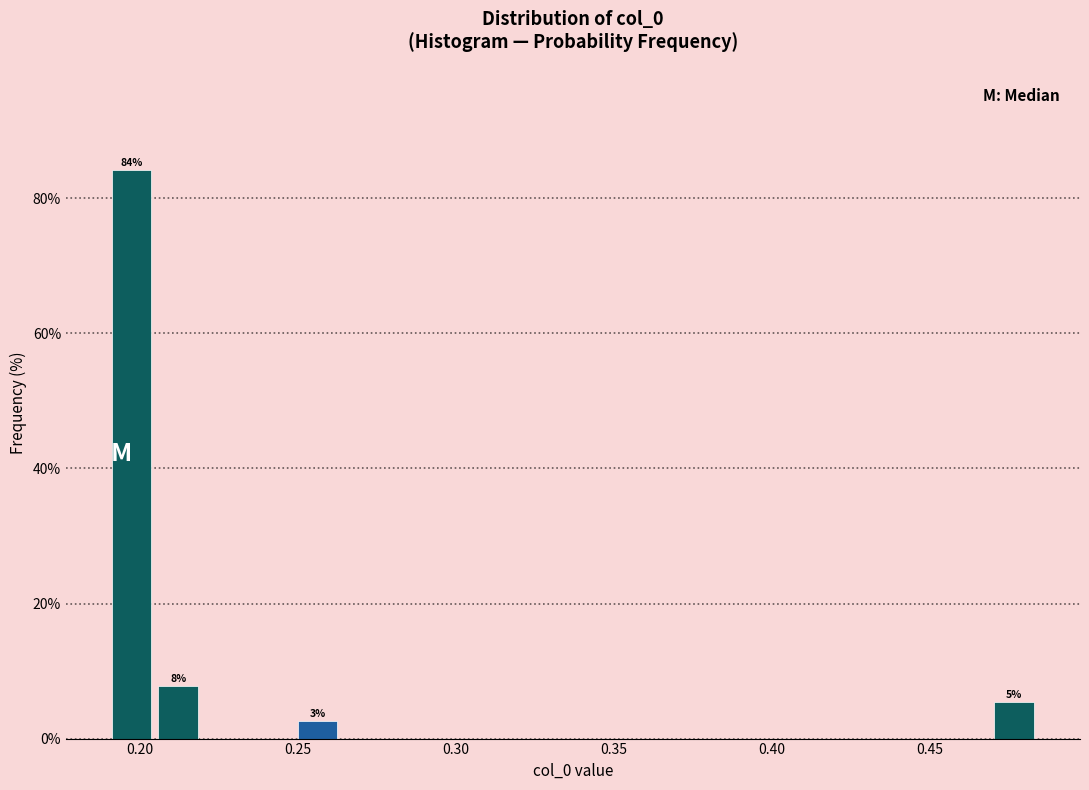

Read against the x-axis, roughly where is the centre of the tallest bar?

0.195